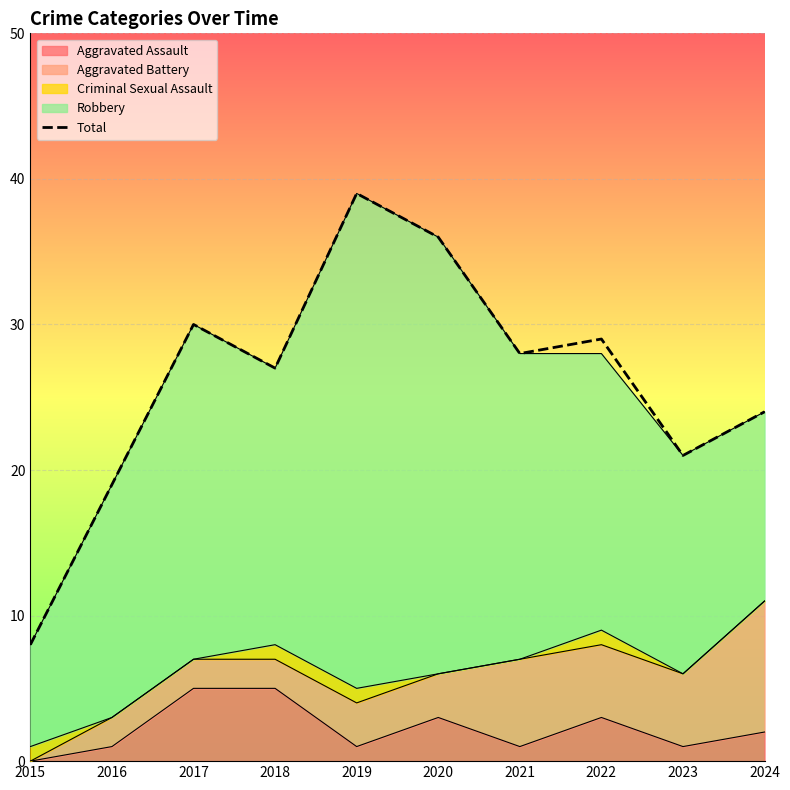

True or false: the data has more than 2 interior local peaks.

True